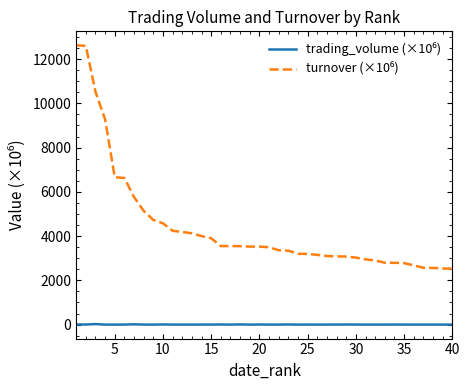

What is the maximum value shown in the chart?

12622.6